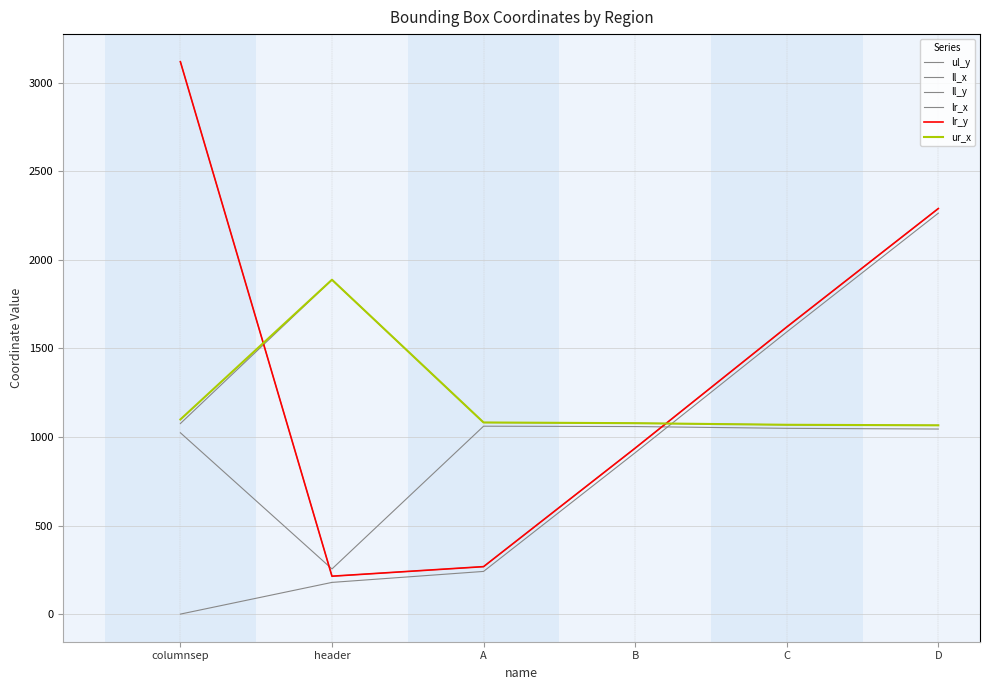

The ll_x series shows 1397 at columnsep. True or false?

False